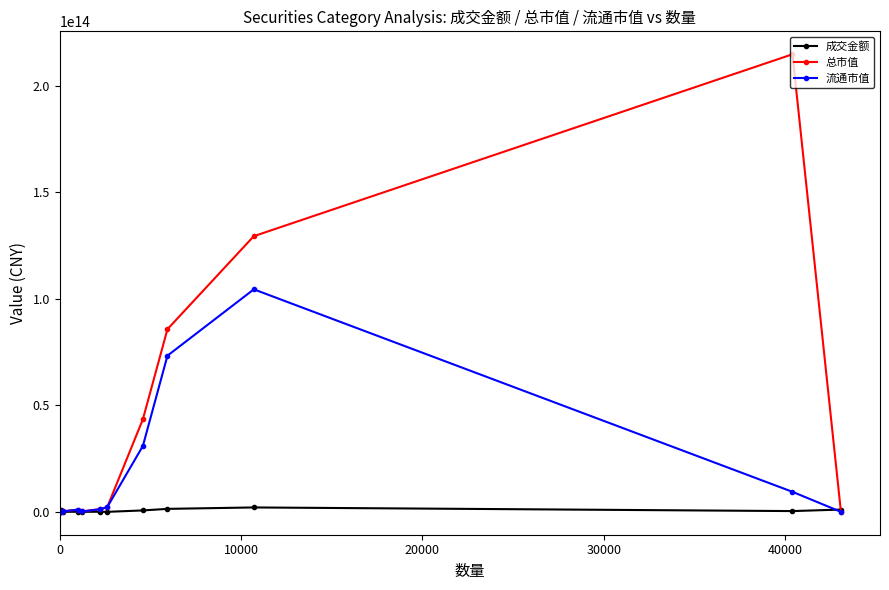

Which series has the largest total across all categories?

总市值